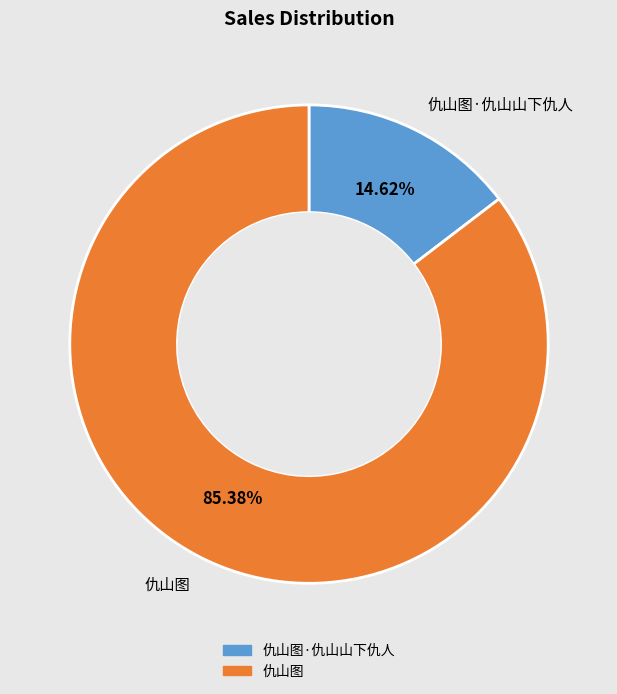

Rank the categories by value from highest to lowest.

仇山图, 仇山图·仇山山下仇人